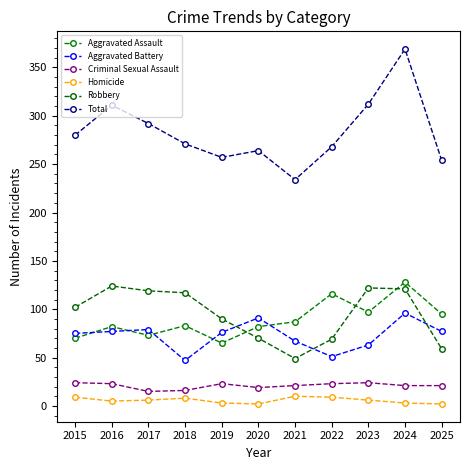

Reading left to right, transcribe all the data shown in this chart.

Aggravated Assault: 2015=70	2016=82	2017=73	2018=83	2019=65	2020=82	2021=87	2022=116	2023=97	2024=128	2025=95
Aggravated Battery: 2015=75	2016=77	2017=79	2018=47	2019=76	2020=91	2021=67	2022=51	2023=63	2024=96	2025=77
Criminal Sexual Assault: 2015=24	2016=23	2017=15	2018=16	2019=23	2020=19	2021=21	2022=23	2023=24	2024=21	2025=21
Homicide: 2015=9	2016=5	2017=6	2018=8	2019=3	2020=2	2021=10	2022=9	2023=6	2024=3	2025=2
Robbery: 2015=102	2016=124	2017=119	2018=117	2019=90	2020=70	2021=49	2022=69	2023=122	2024=121	2025=59
Total: 2015=280	2016=311	2017=292	2018=271	2019=257	2020=264	2021=234	2022=268	2023=312	2024=369	2025=254